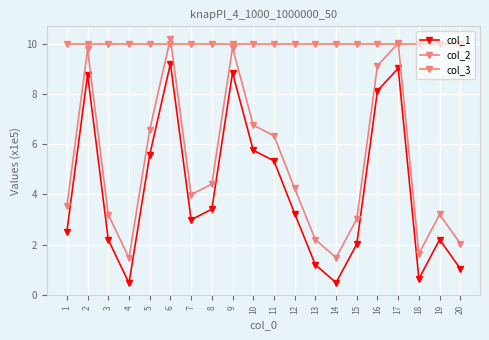

The value of col_1 at 2 is 1.9. True or false?

False